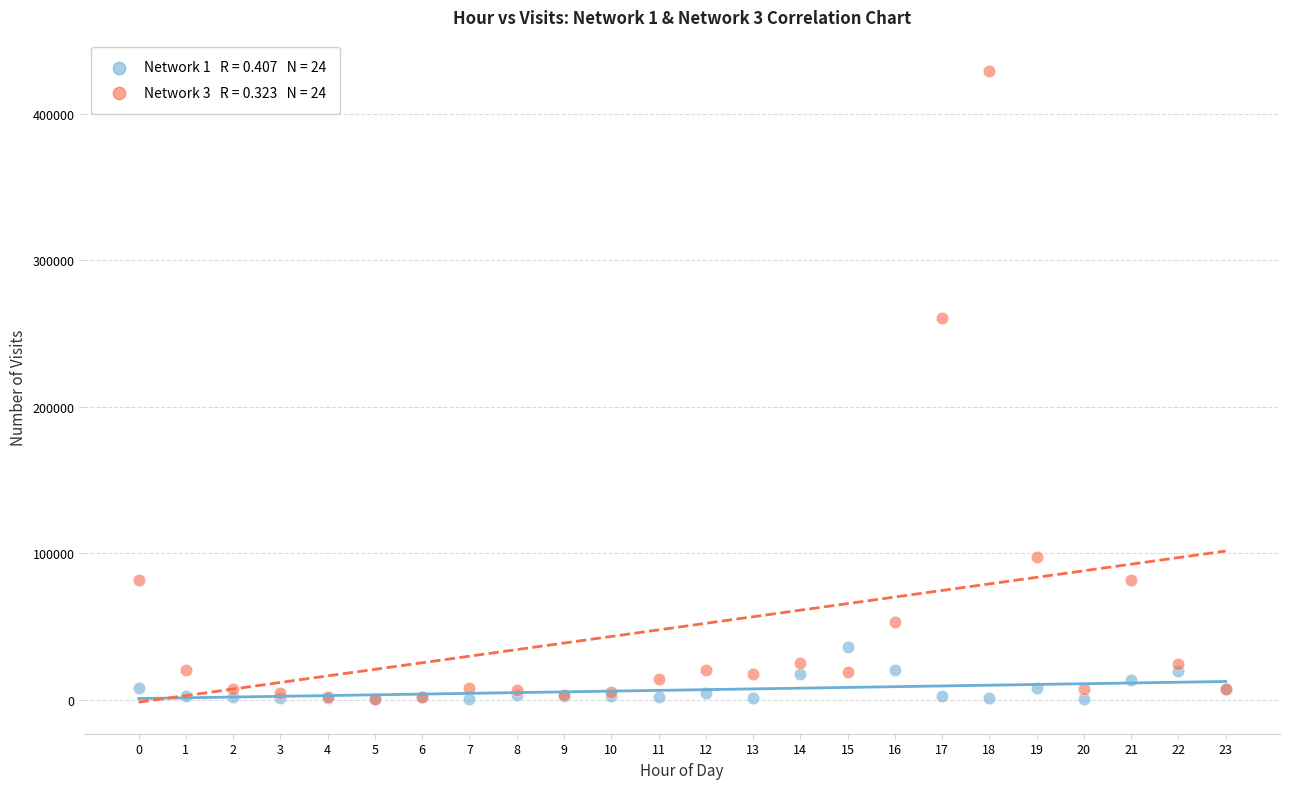

Across all series, what Y value is closest to 214748?

260832